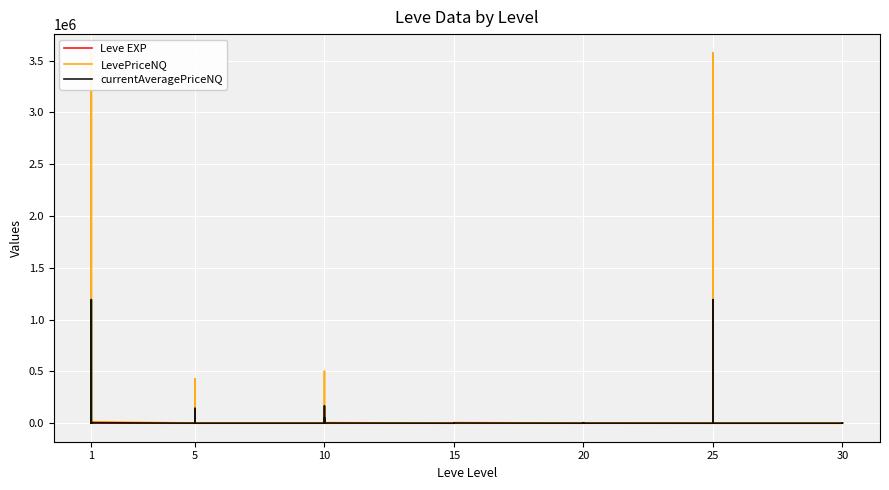

Where is the first local minimum for Leve EXP?

1